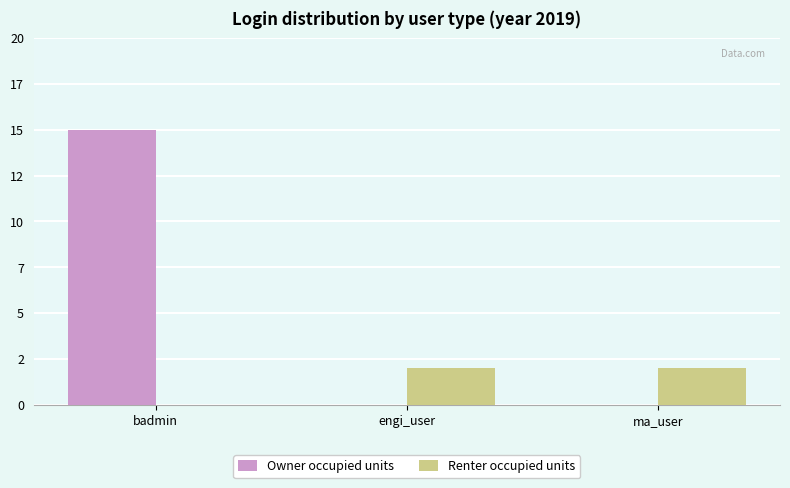

What are all the series names shown in the legend?

Owner occupied units, Renter occupied units